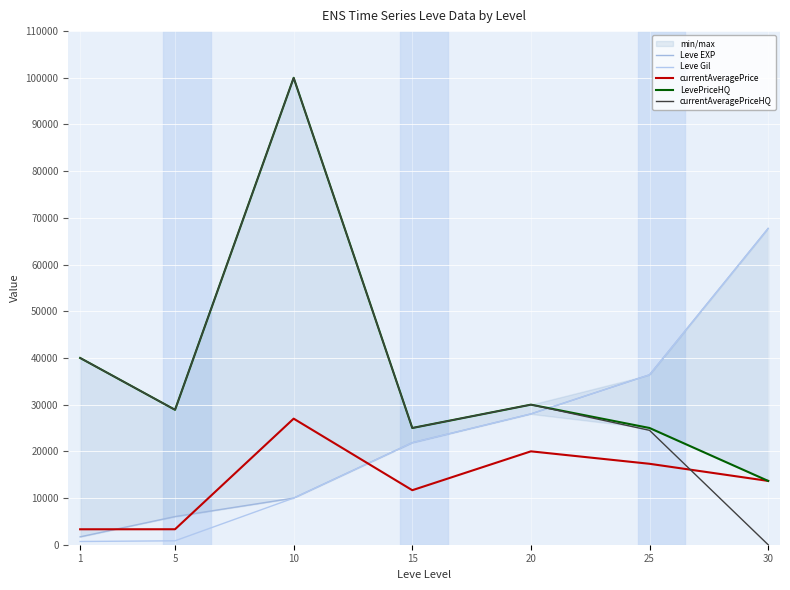

Does the chart display data point markers on the line(s)?

No